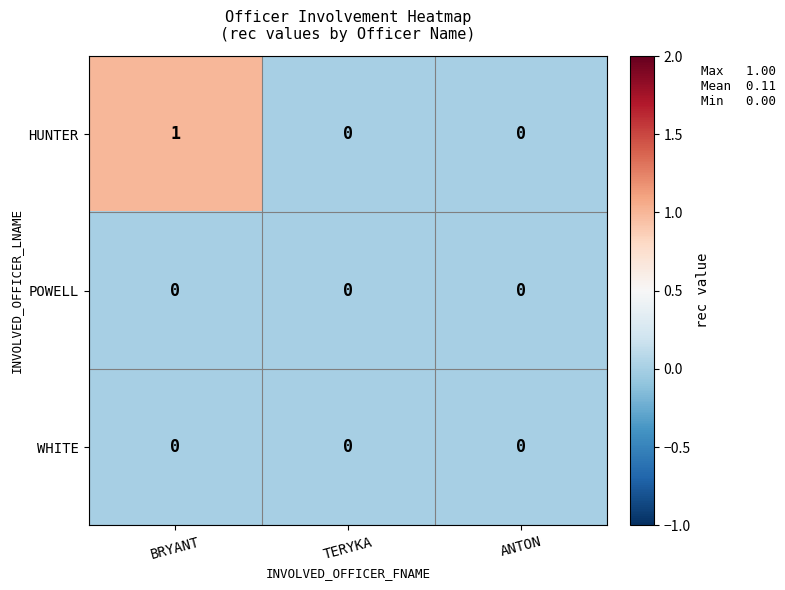

Reading left to right, transcribe all the data shown in this chart.

HUNTER: 1	0	0
POWELL: 0	0	0
WHITE: 0	0	0